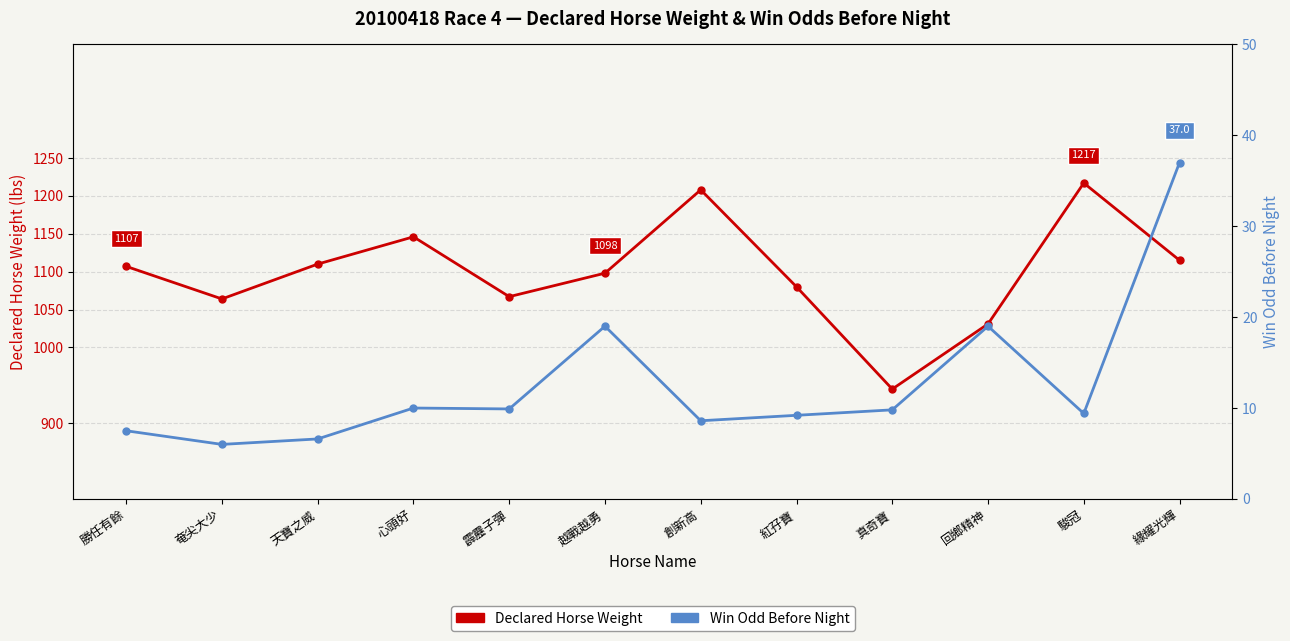

Which series has the largest range (max minus min)?

Declared Horse Weight